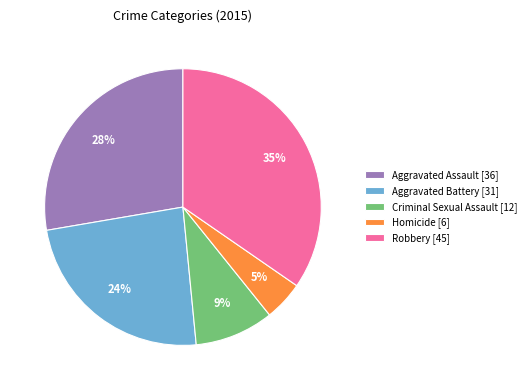

How many slices are in this pie chart?

5